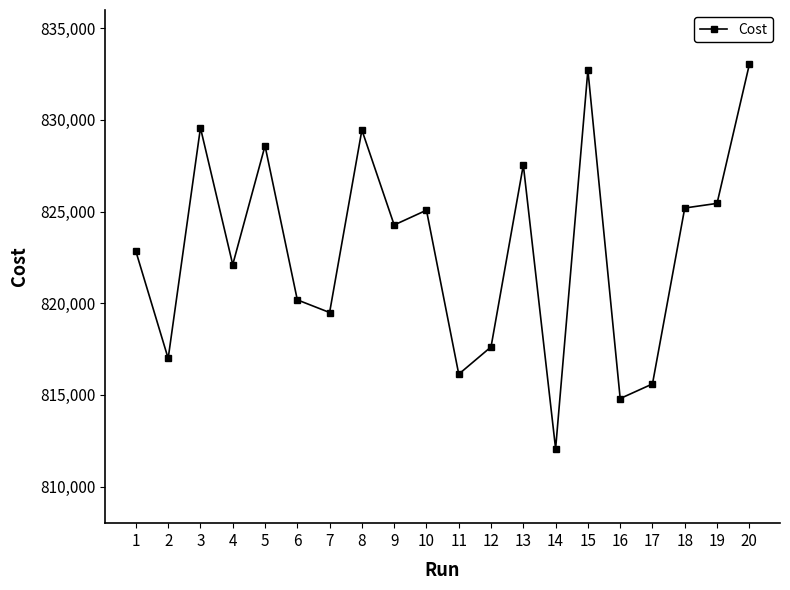

What is the difference between the second highest and second lowest values?

17925.0